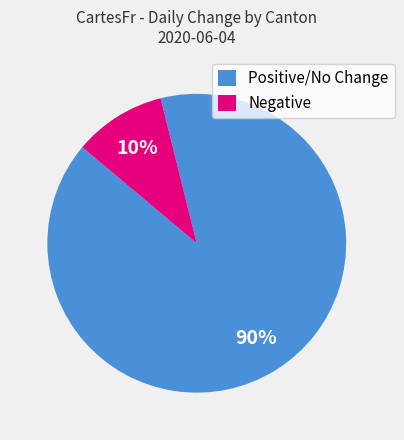

Do Positive/No Change and Negative together represent more than half of the pie?

Yes